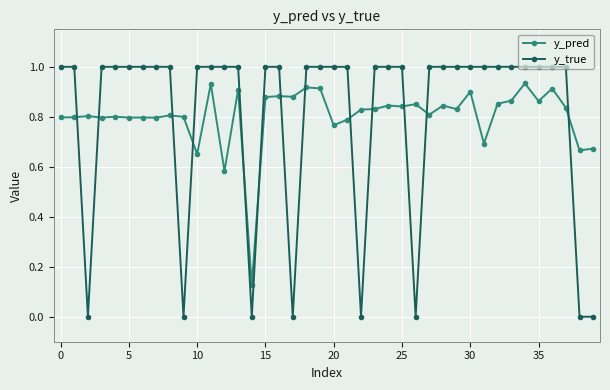

What is the value of the y_true point at the 7th from the left?

1.0